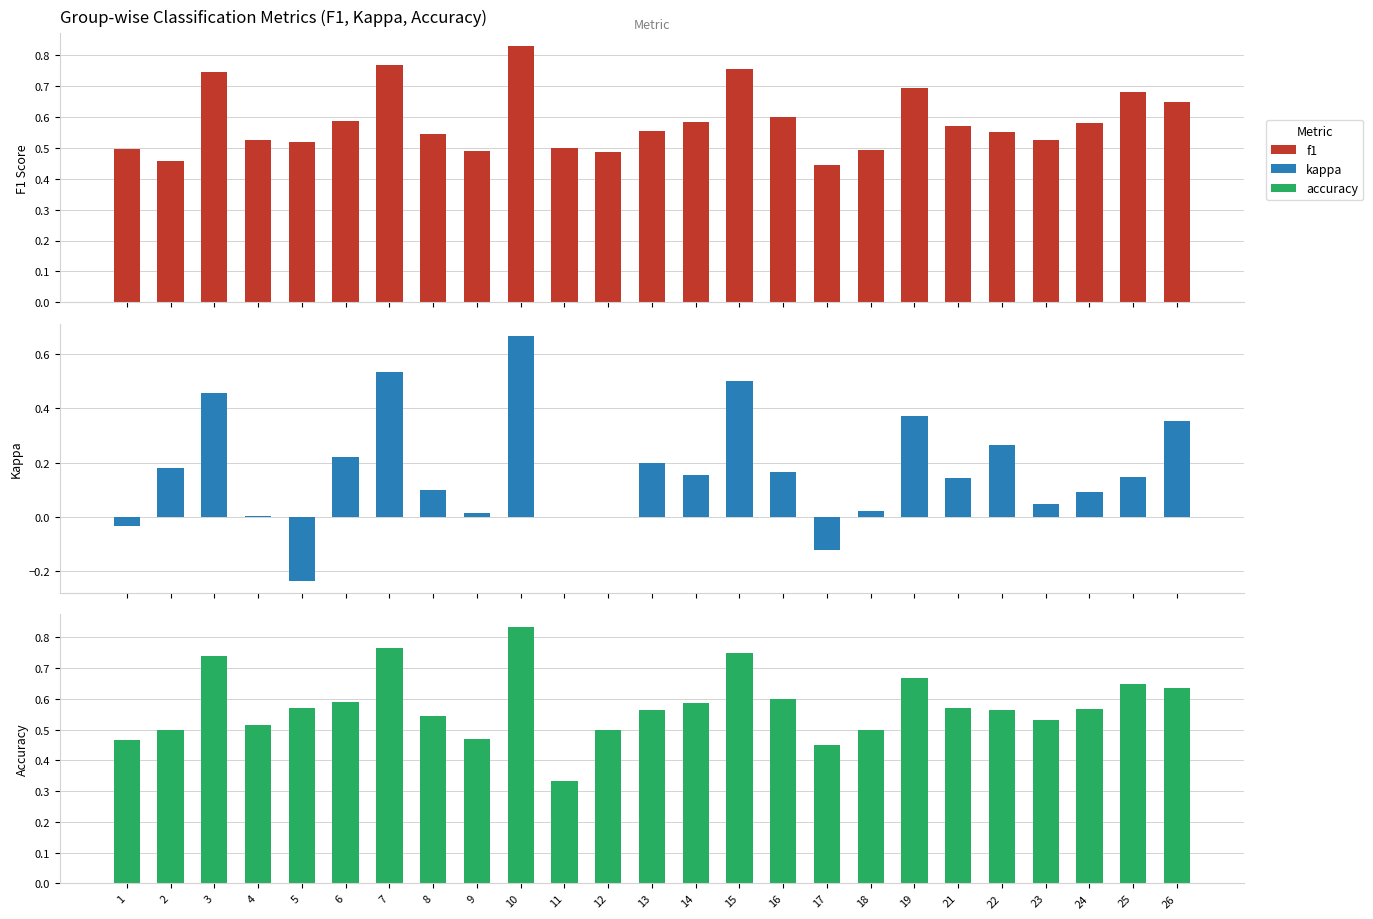

What is the difference between the maximum and minimum values in the accuracy series?

0.5